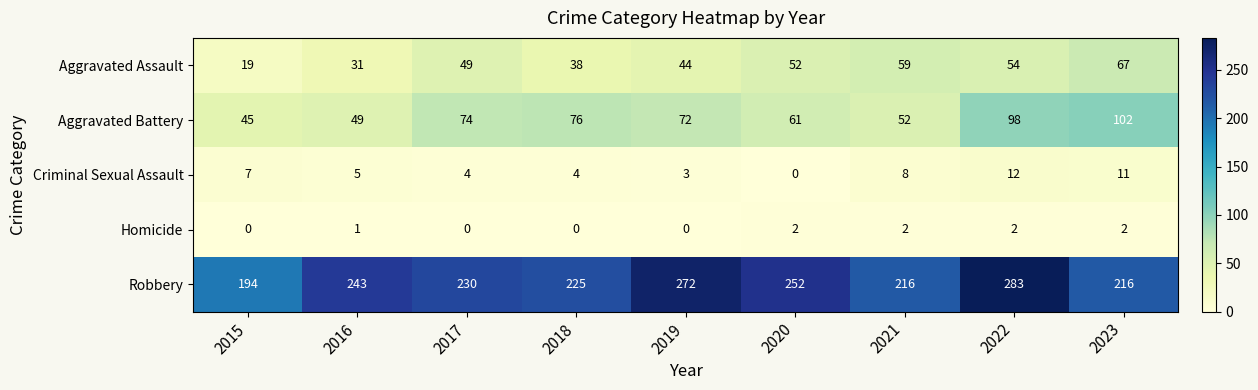

Which category has the highest value across all series?

2022